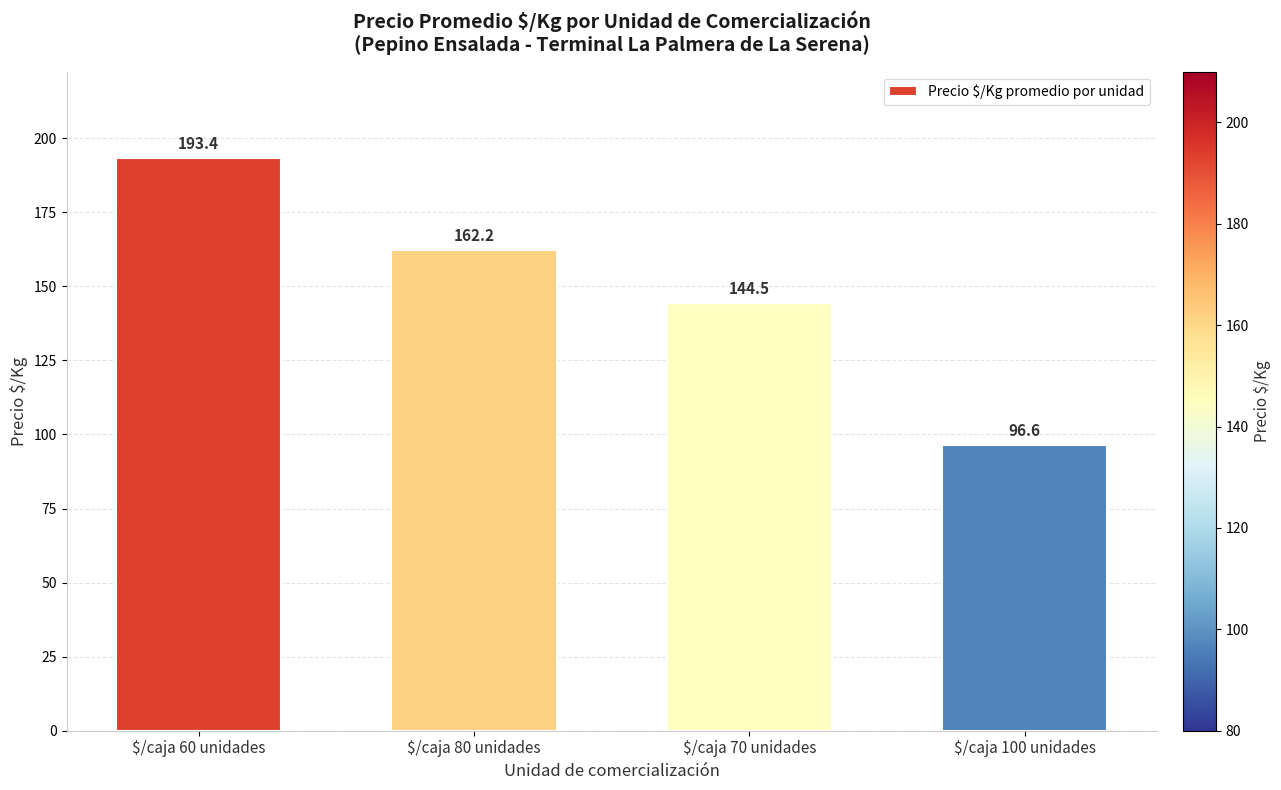

What is the smallest value displayed?

96.6